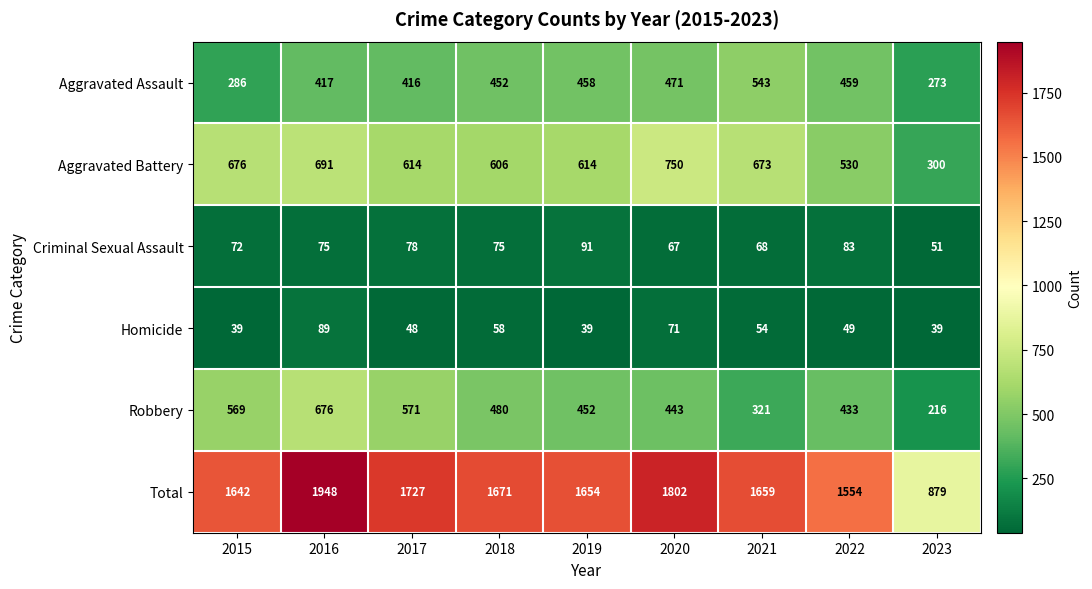

How many categories are shown in the chart?

9